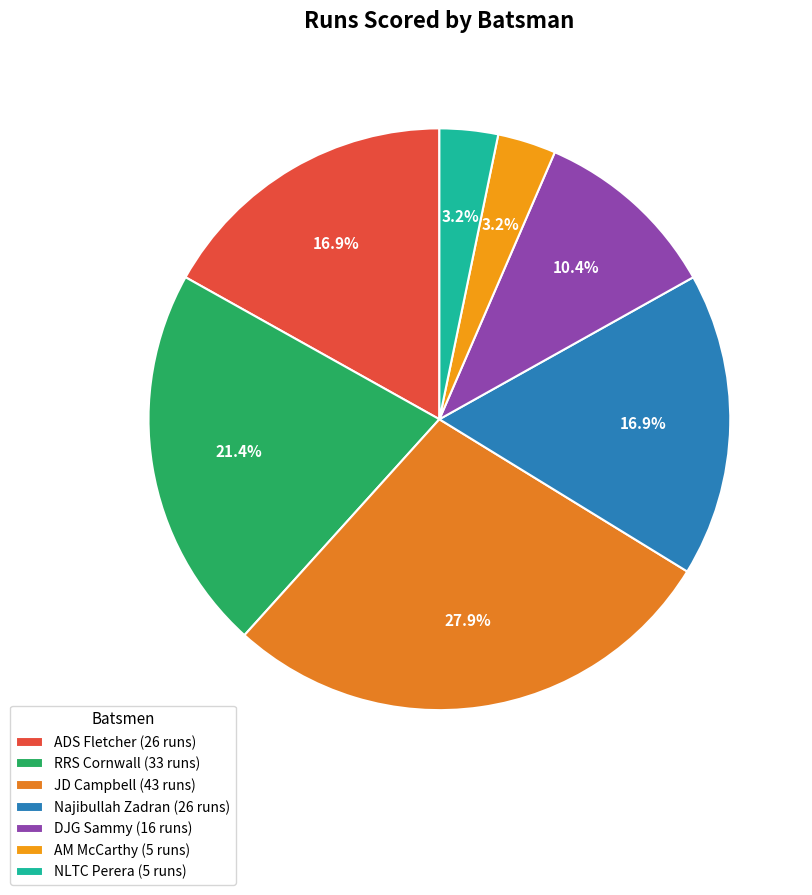

What percentage is the JD Campbell slice, to the nearest percent?

28%